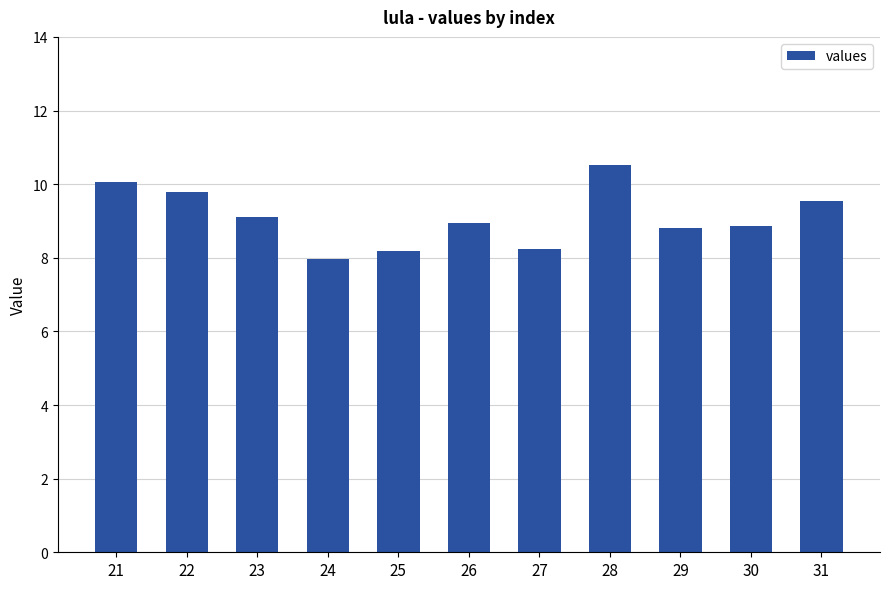

Read the value at 30.

8.9